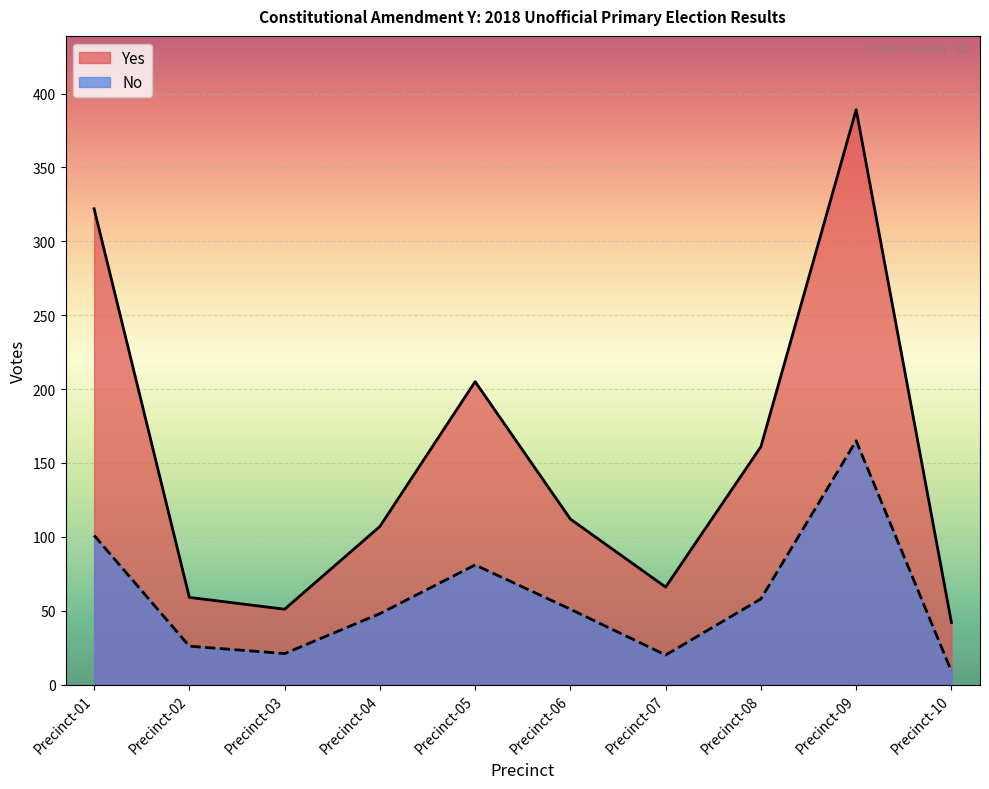

The Yes series shows 256 at Precinct-08. True or false?

False